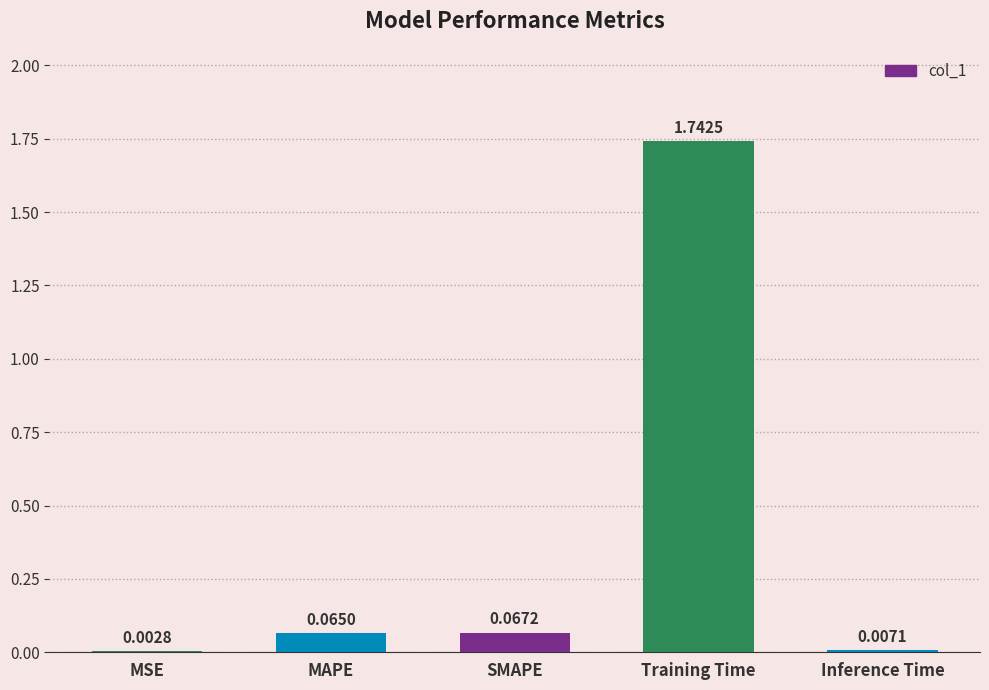

Which category has the highest value across all series?

Training Time